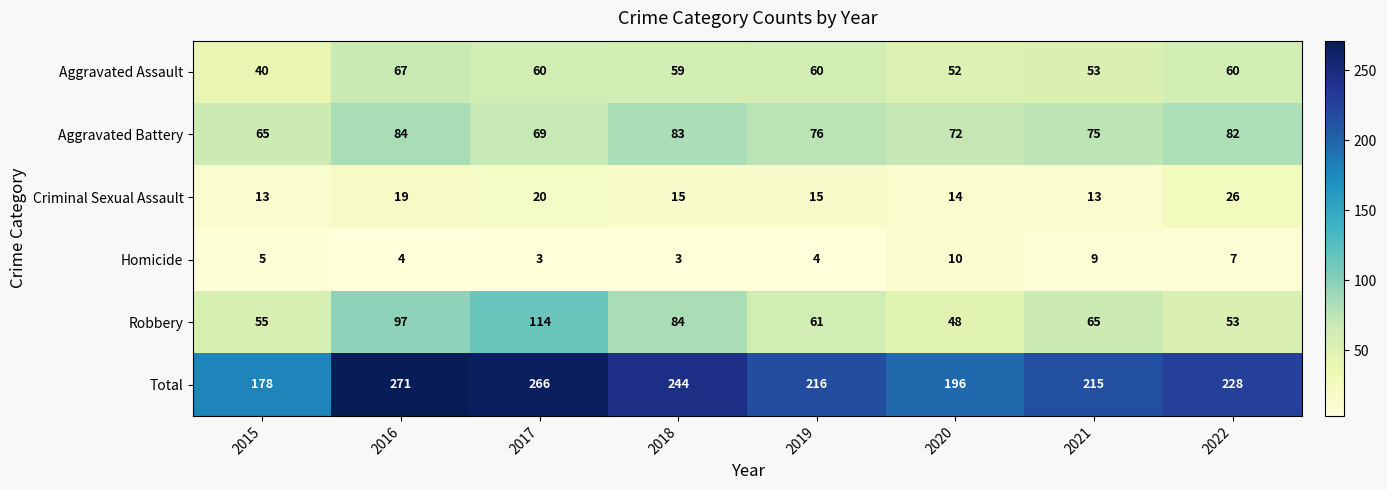

What is the greatest value displayed?

271